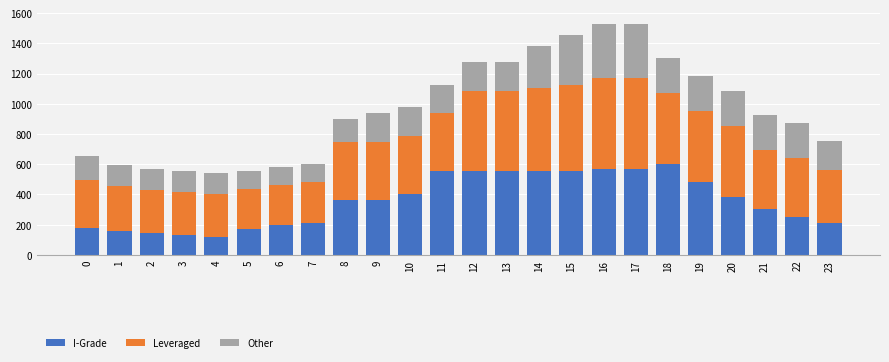

What is the difference between the I-Grade values at 20 and 5?

212.4